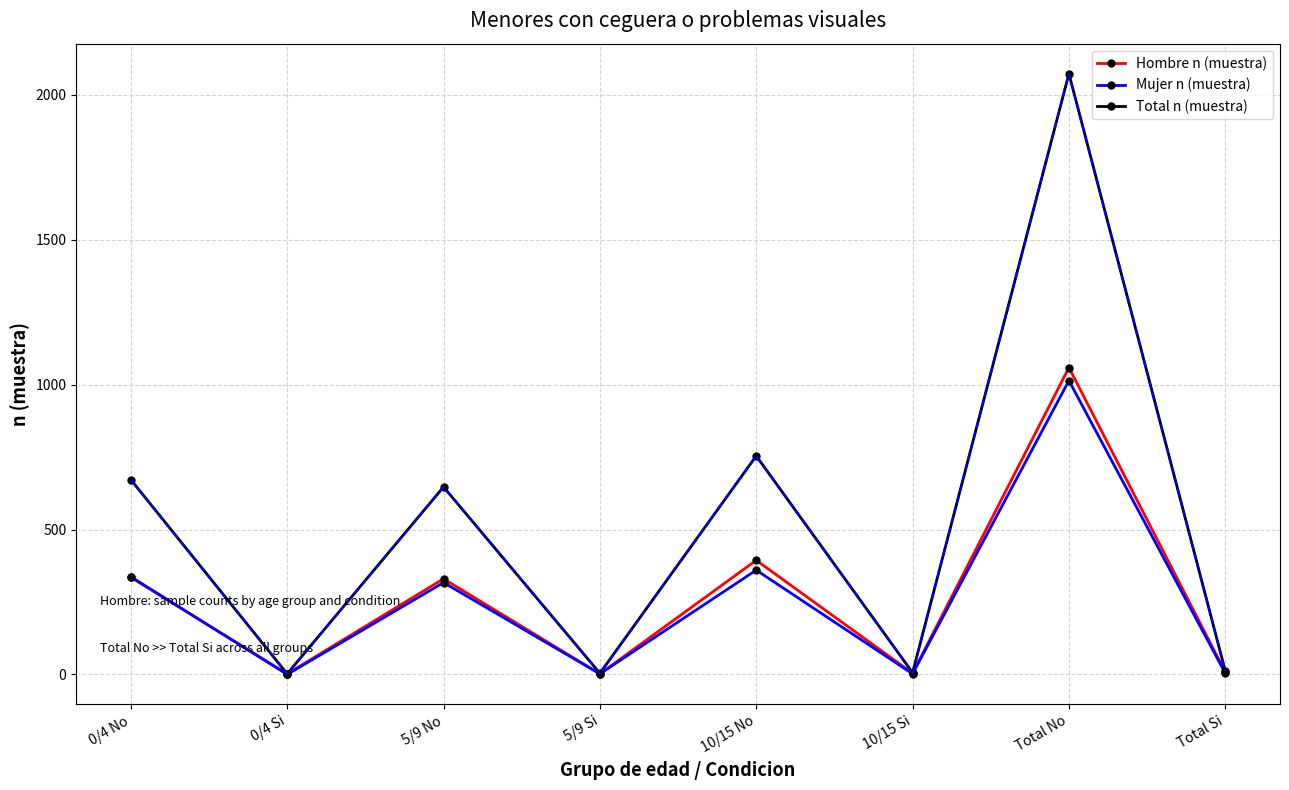

Is this an area chart (filled region under the line)?

No